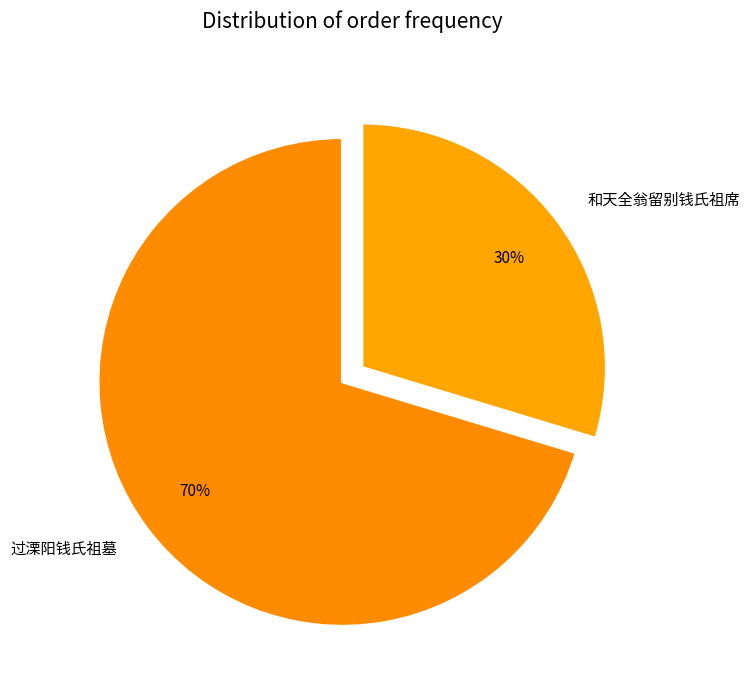

How many segments does this pie chart have?

2